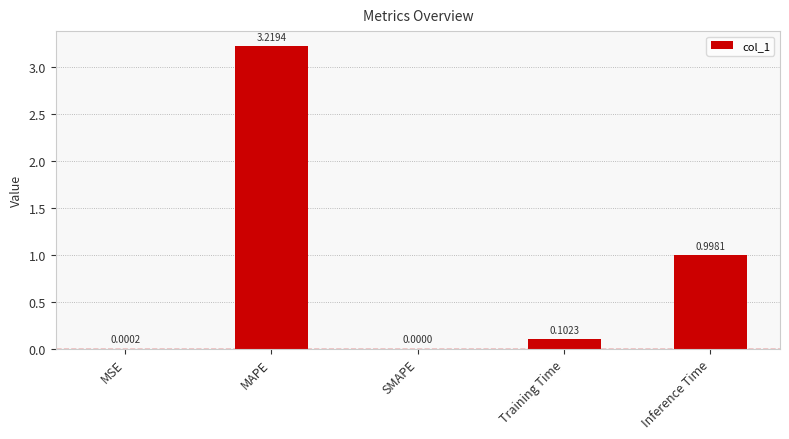

What is the sum of all values?

4.3